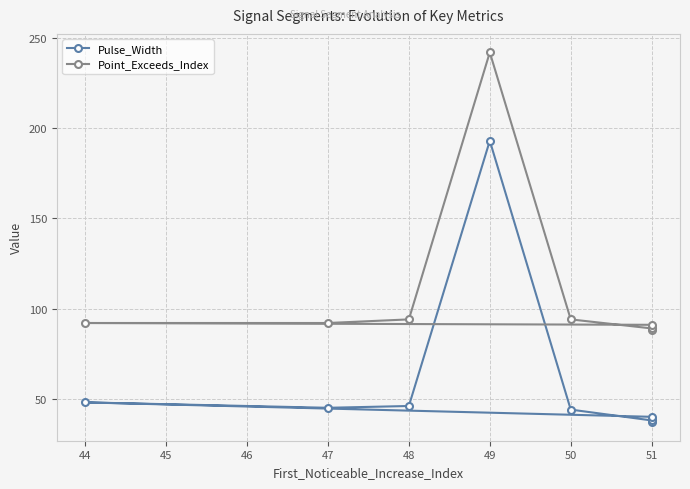

True or false: Point_Exceeds_Index and Pulse_Width intersect in this chart.

False